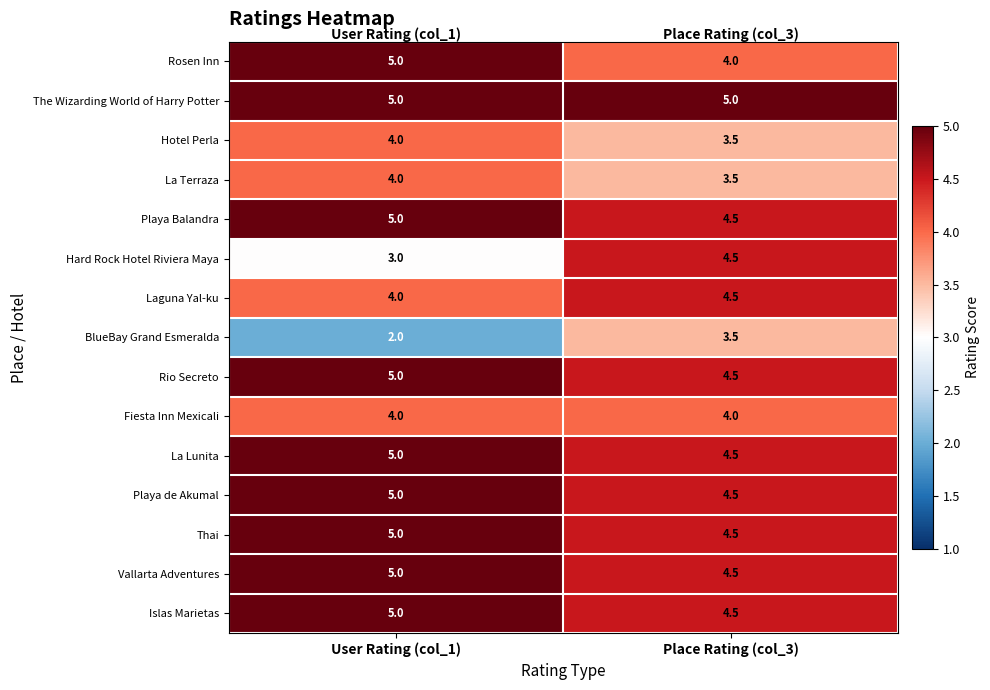

How many values in the BlueBay Grand Esmeralda series are below 3?

1